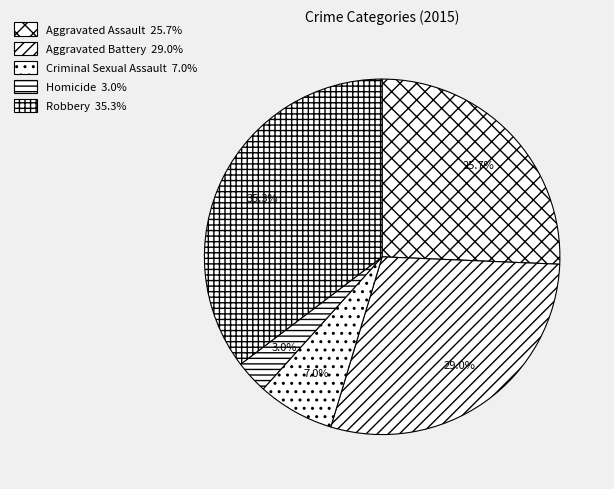

True or false: Criminal Sexual Assault accounts for 7% of the total.

True